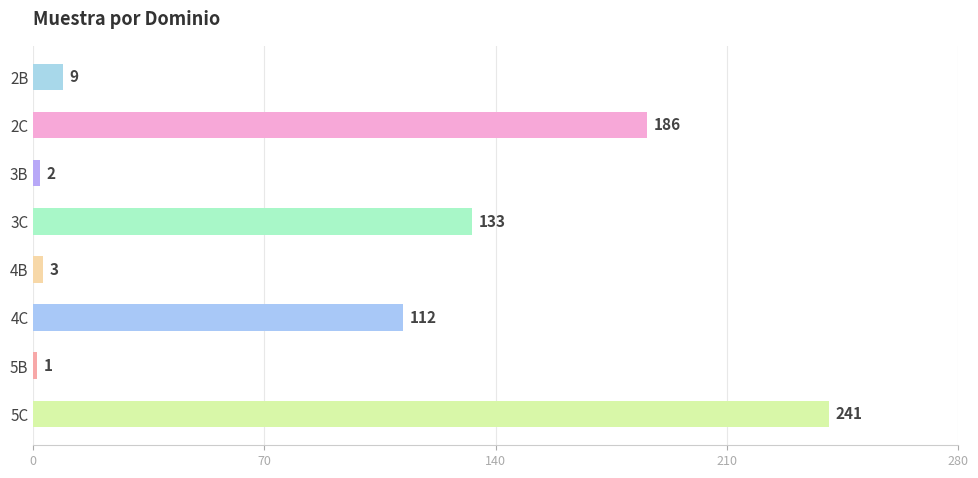

At which label is the value closest to 121?

4C